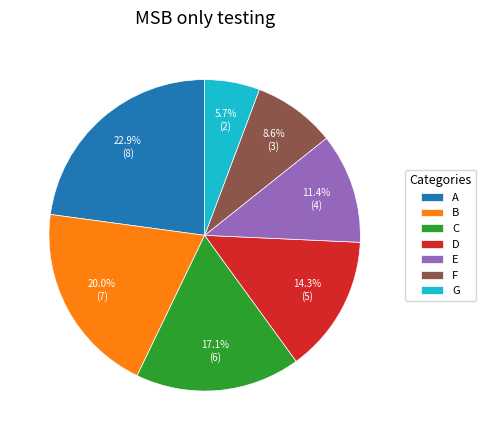

To the nearest percent, what percentage of the pie is D?

14%